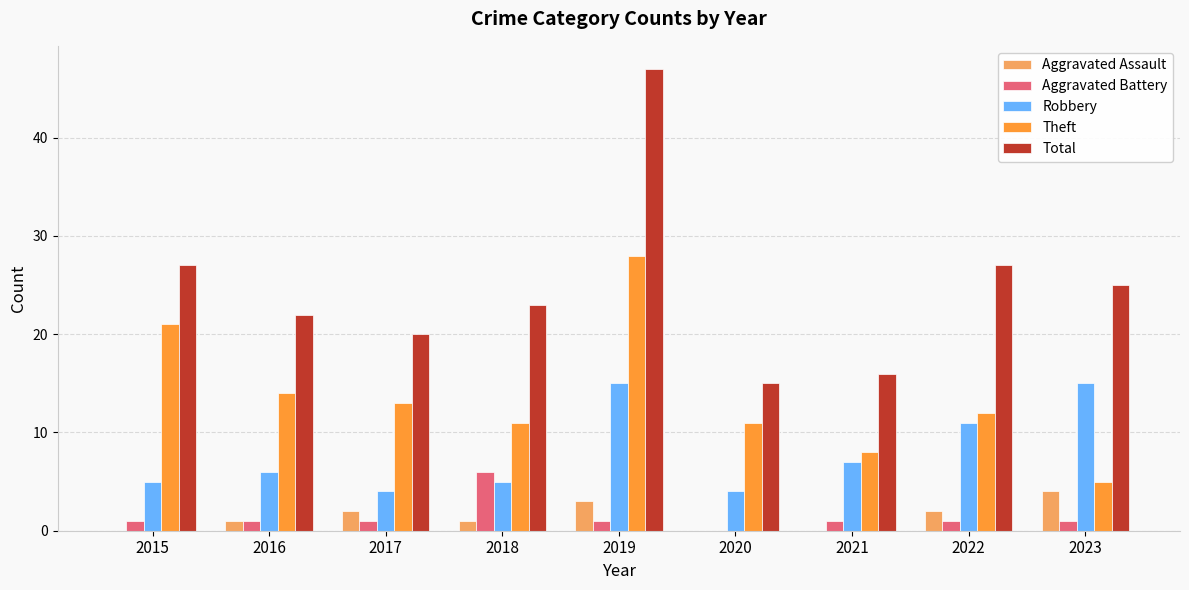

Is it true that Robbery equals 7 at 2021?

True